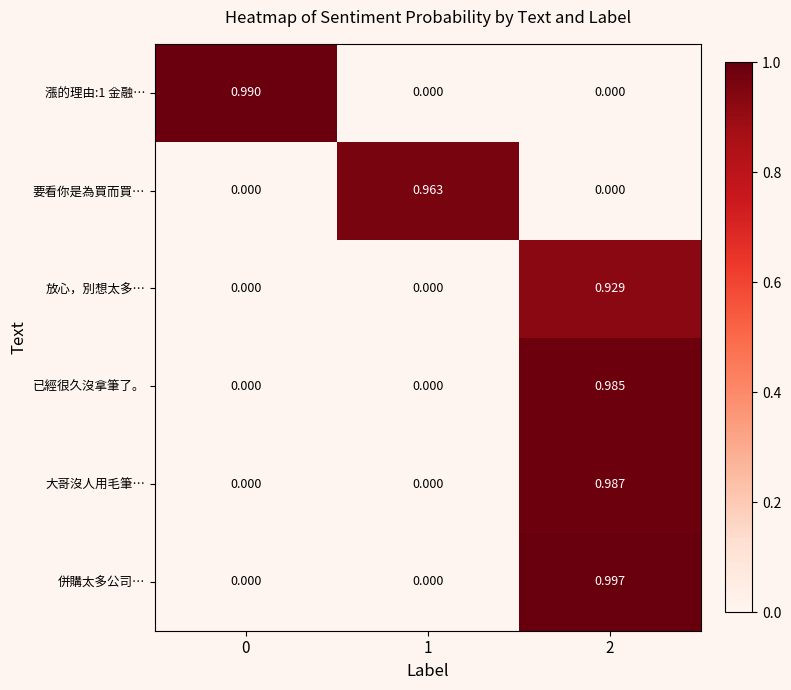

Which series has the largest total across all categories?

併購太多公司…